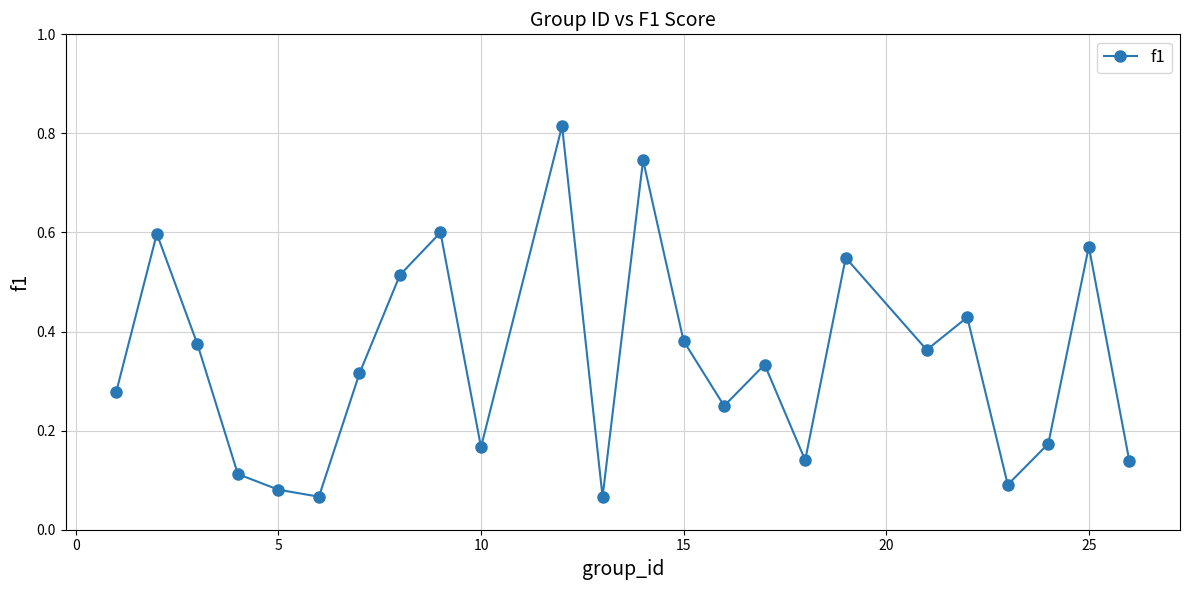

How many interior local valleys (lower than both neighbors) does the data have?

7